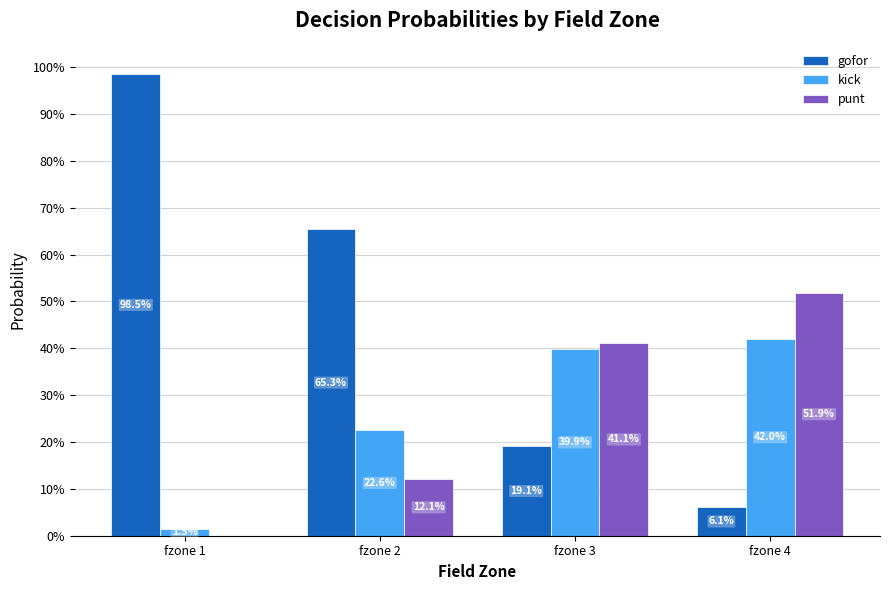

What is the total value across all series at fzone 4?

100.0